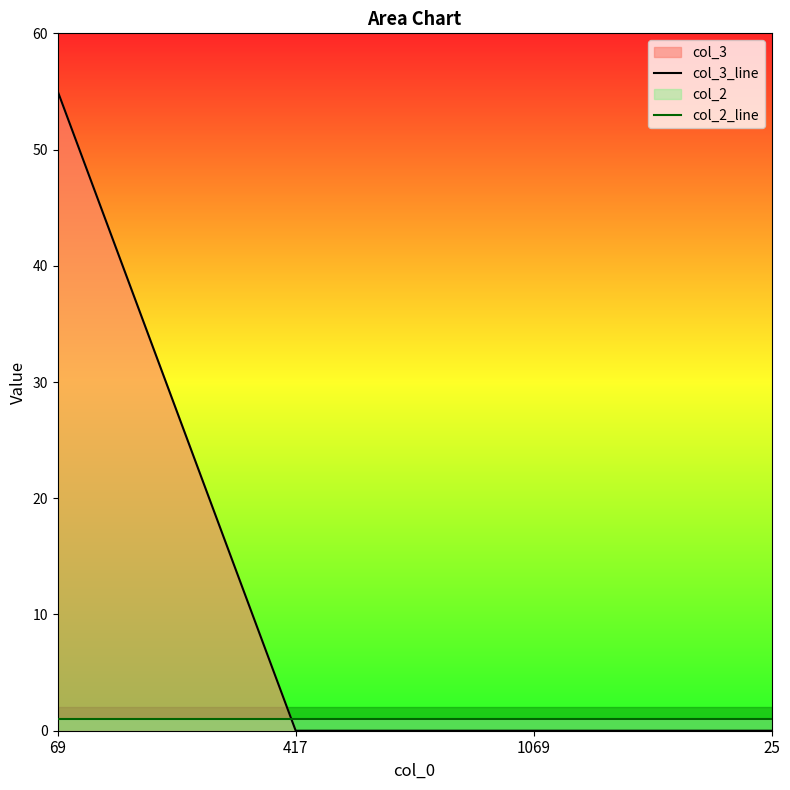

Which series ends up on top after the final intersection of col_2_line and col_3_line?

col_2_line